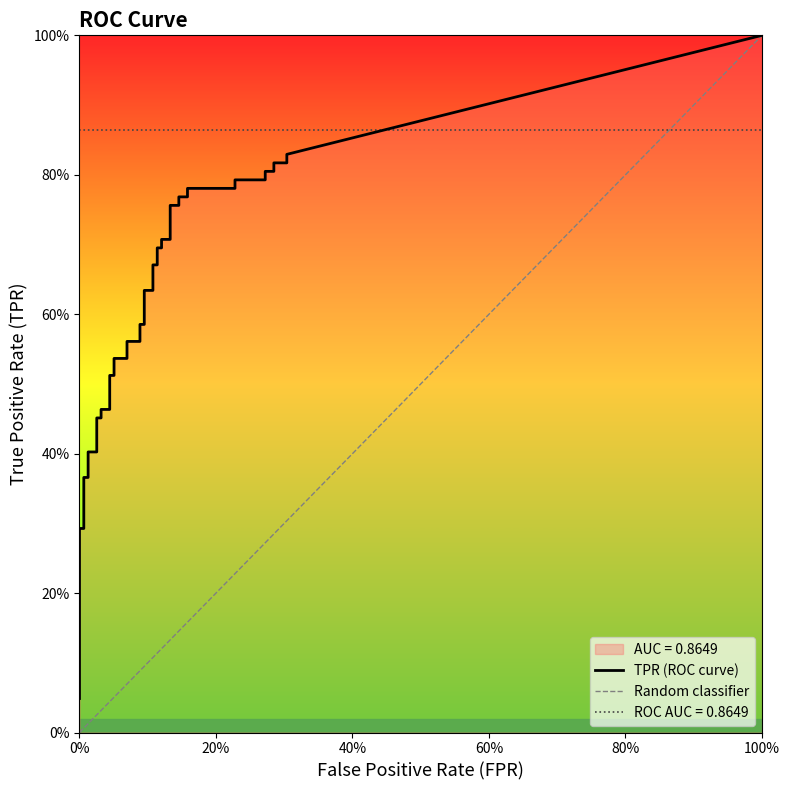

The fpr series shows 0.2 at 31. True or false?

True